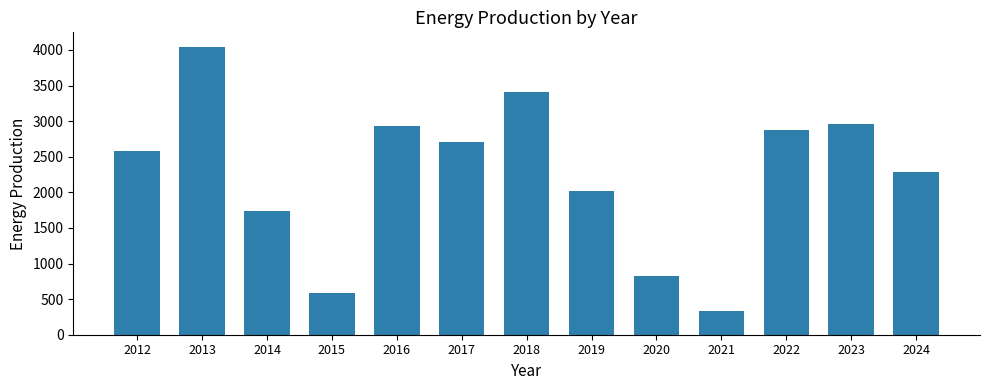

Reading right to left, list all the values displayed in this chart.

2282.6	2965.1	2877.8	339.3	831.8	2024.0	3414.6	2704.9	2932.0	582.8	1733.5	4045.2	2574.5